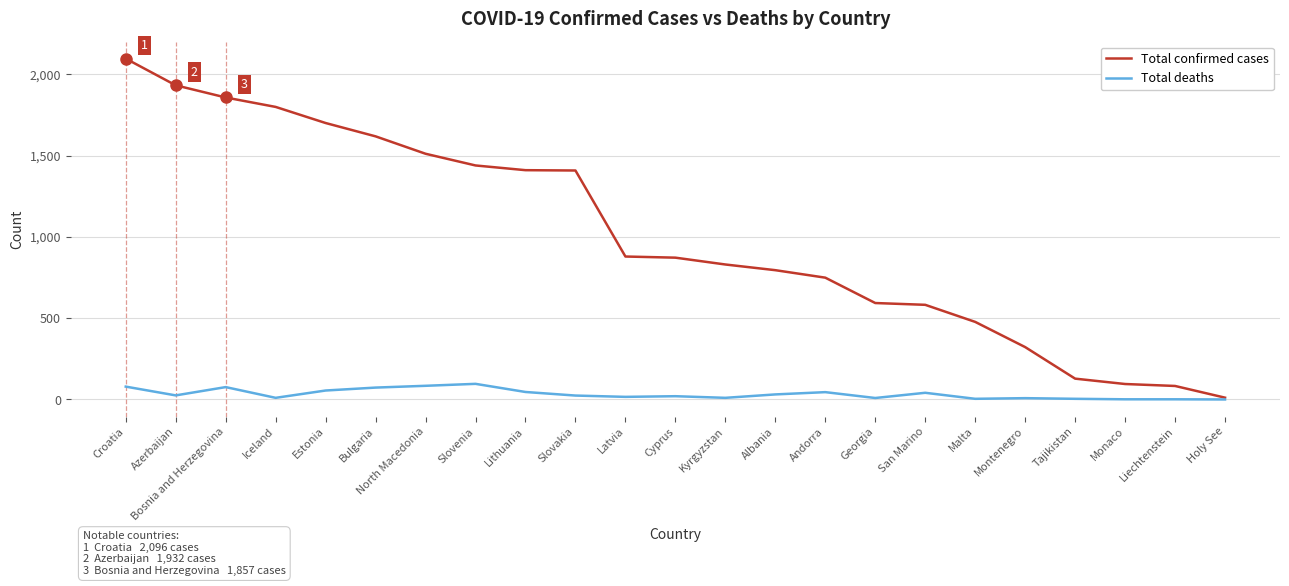

Where is Total confirmed cases nearest to the value 1053?

Latvia